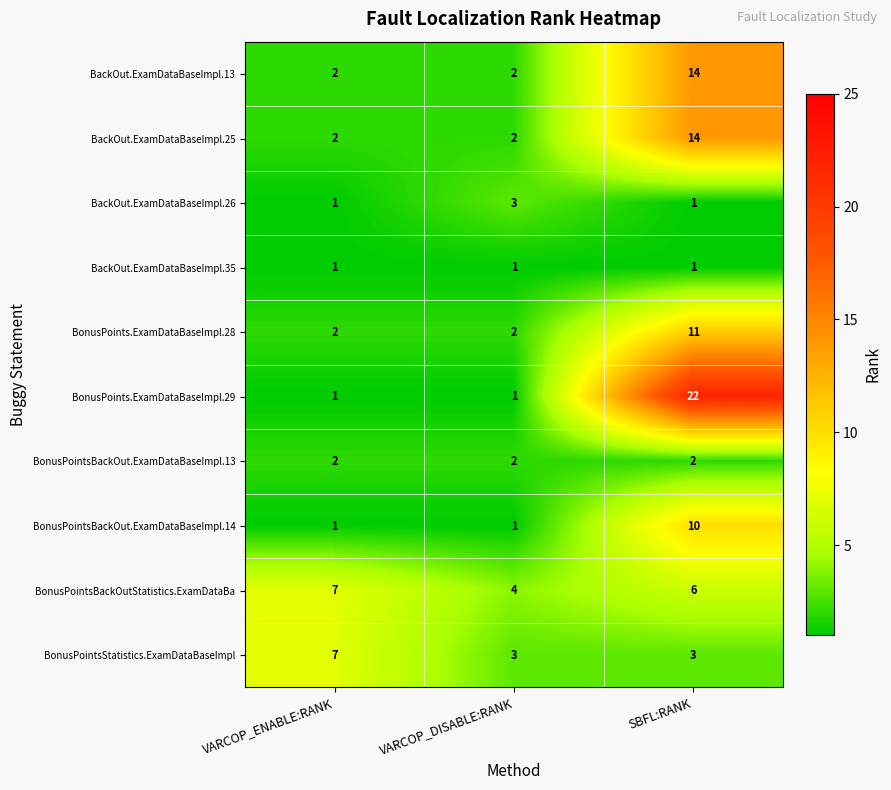

Which series has the widest spread of values?

BonusPoints.ExamDataBaseImpl.29